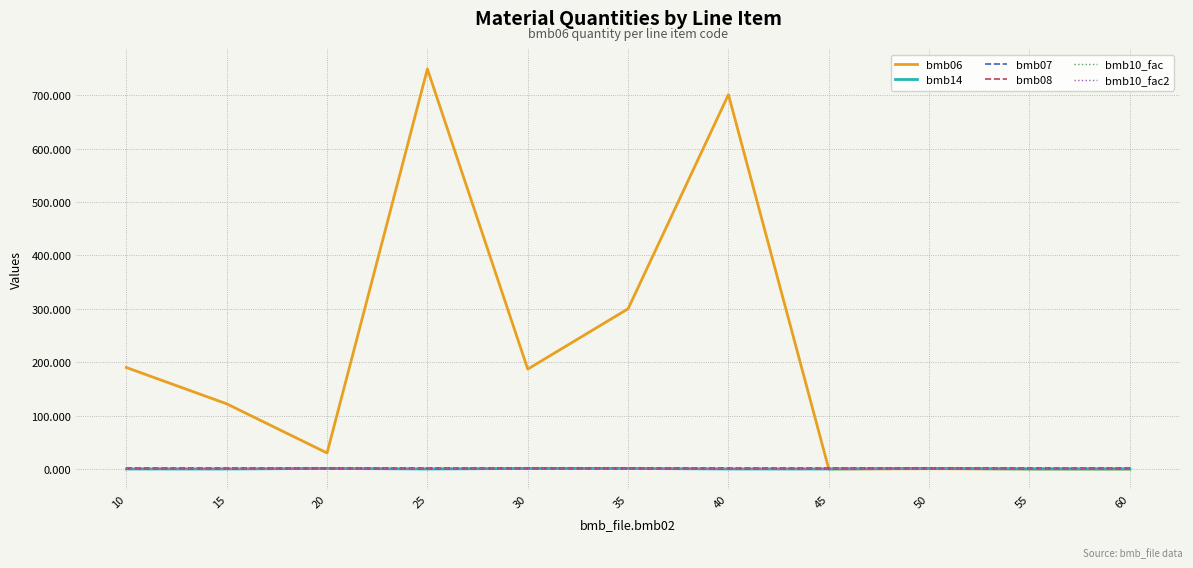

Is this an area chart (filled region under the line)?

No